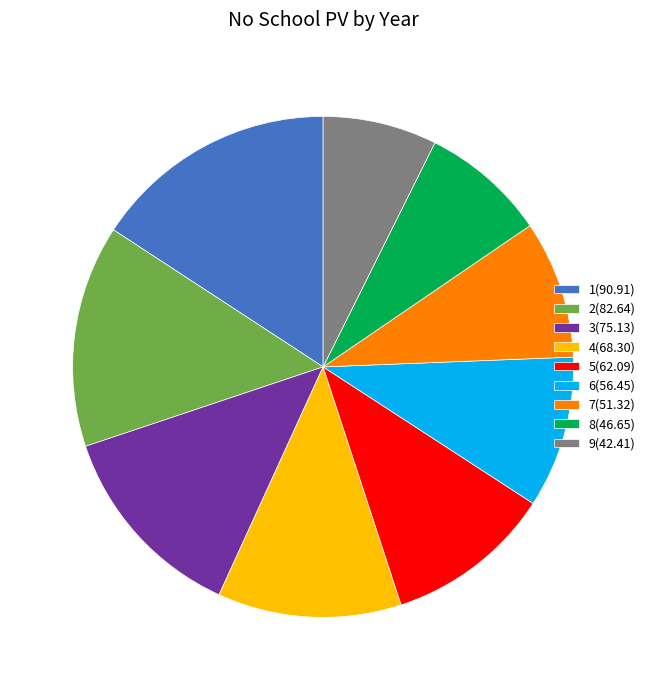

True or false: 7(51.32) accounts for 1% of the total.

False